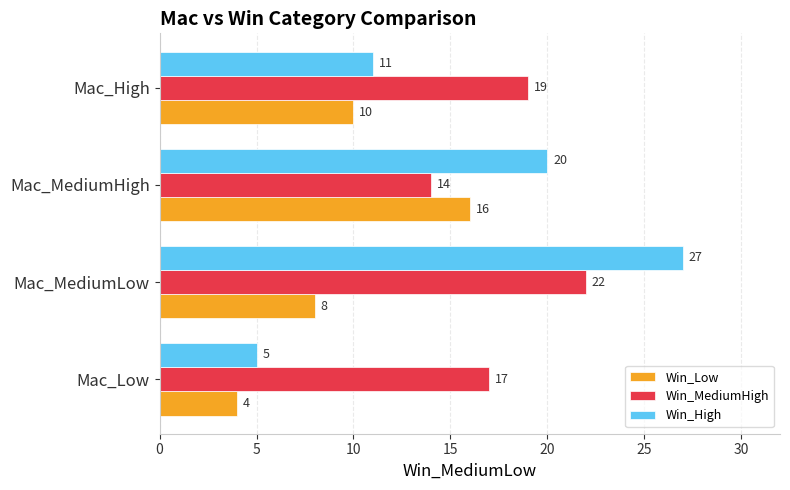

What value does the Win_High series have at Mac_High, to the nearest 10?

10